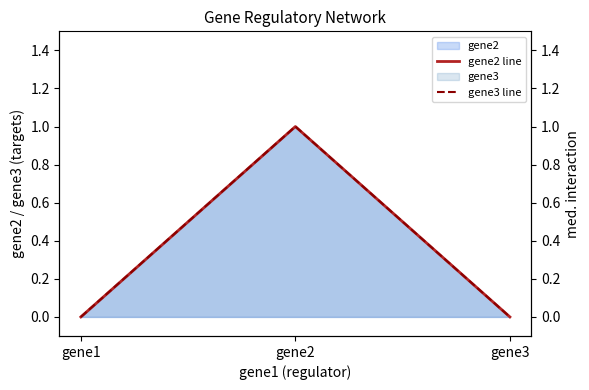

Count the number of categories in the chart.

3